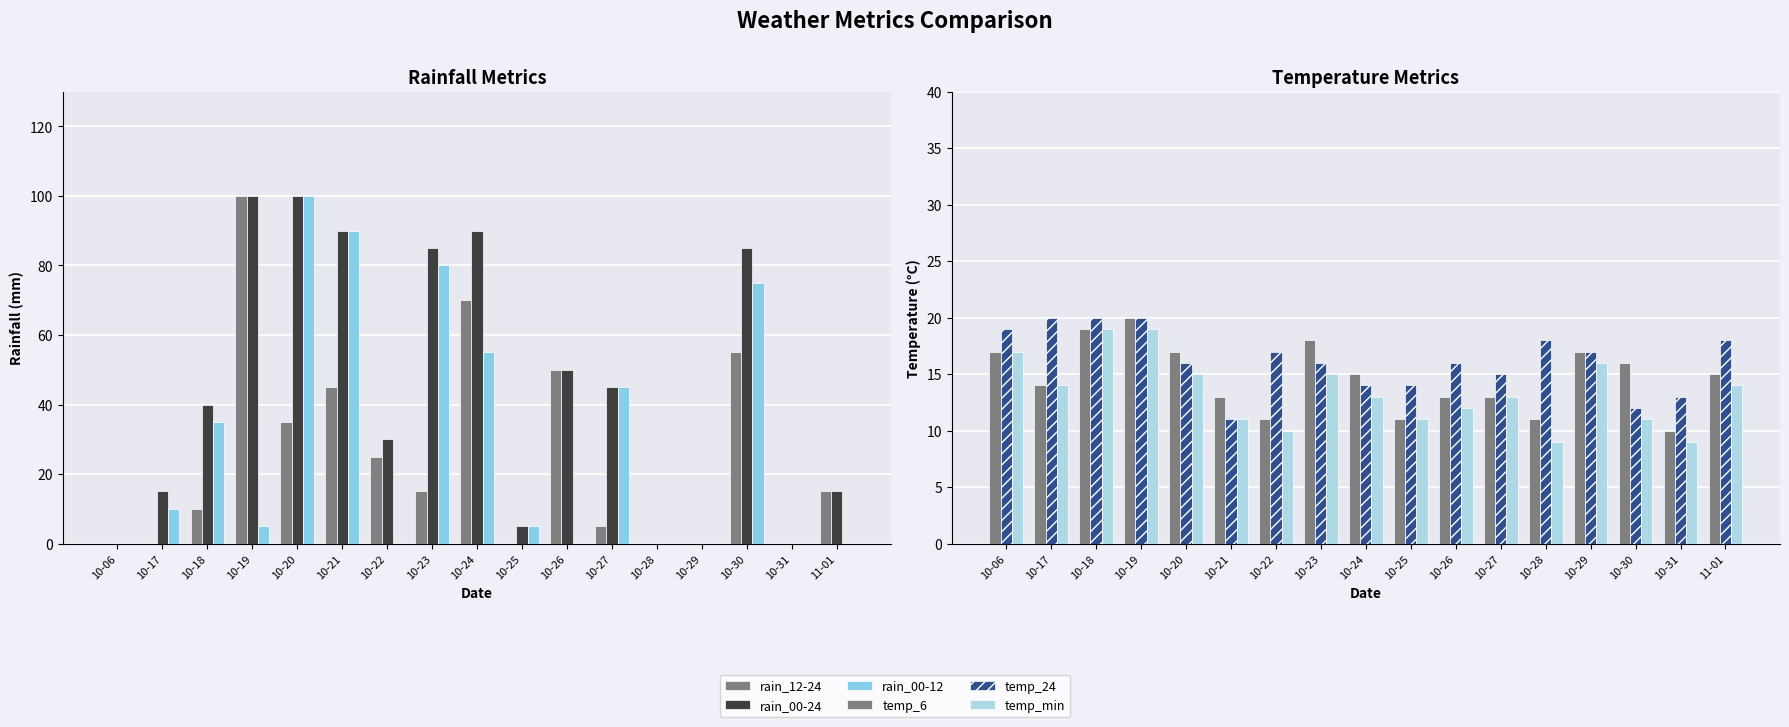

List the series in order of their peak value, lowest first.

temp_min, temp_6, temp_24, rain_12-24, rain_00-24, rain_00-12